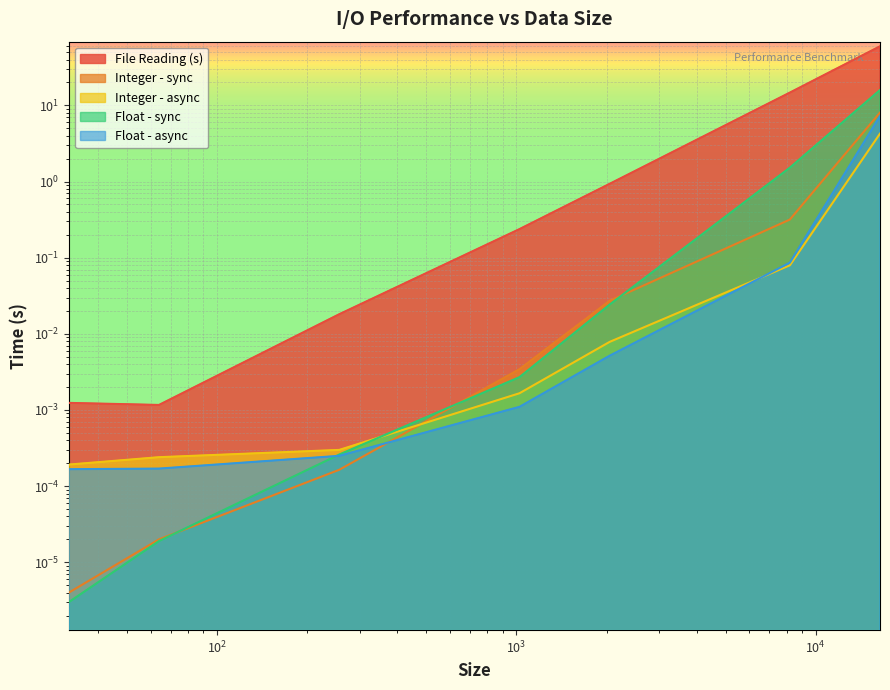

How many intersections are there between Integer - async and Float - async?

1